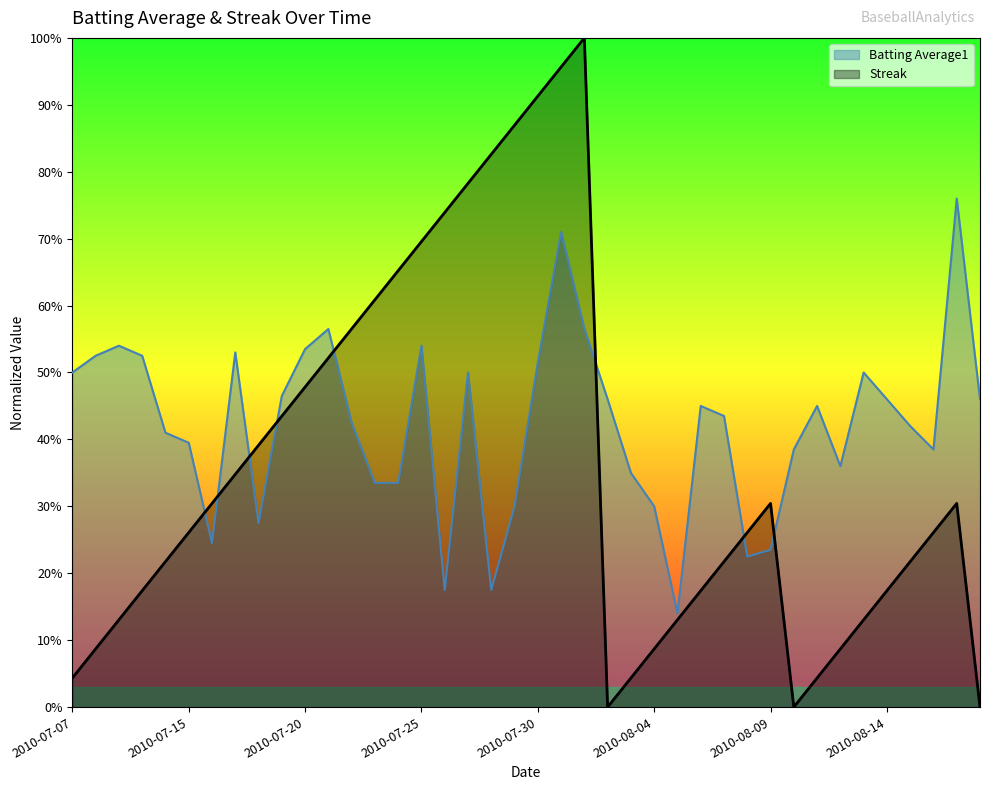

Rank the series by their average value, from highest to lowest.

Batting Average1, Streak